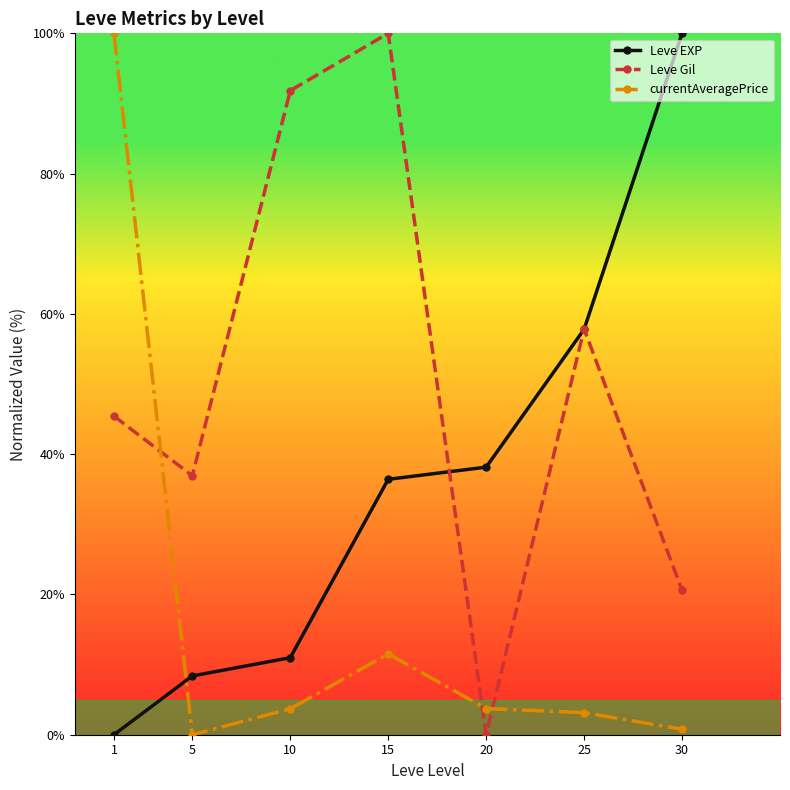

Reading right to left, transcribe all the data shown in this chart.

Leve EXP: 30=100.0	25=57.8	20=38.2	15=36.4	10=11.0	5=8.4	1=0.0
Leve Gil: 30=20.6	25=57.8	20=0.0	15=100.0	10=91.8	5=36.9	1=45.4
currentAveragePrice: 30=0.8	25=3.2	20=3.7	15=11.5	10=3.7	5=0.0	1=100.0